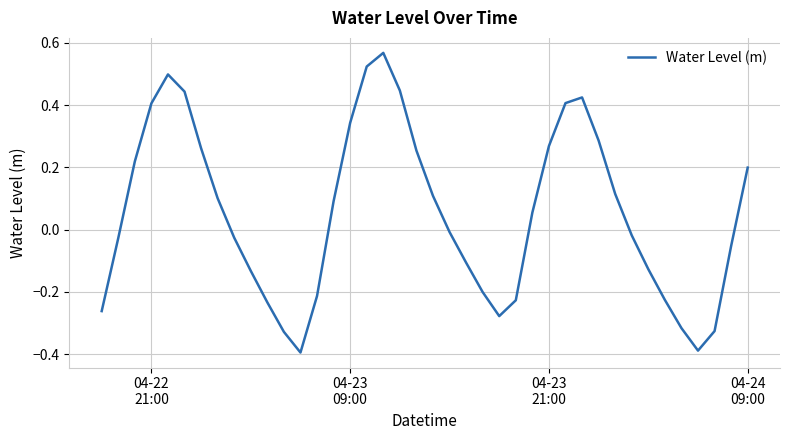

What is the difference between the maximum and minimum values?

1.0